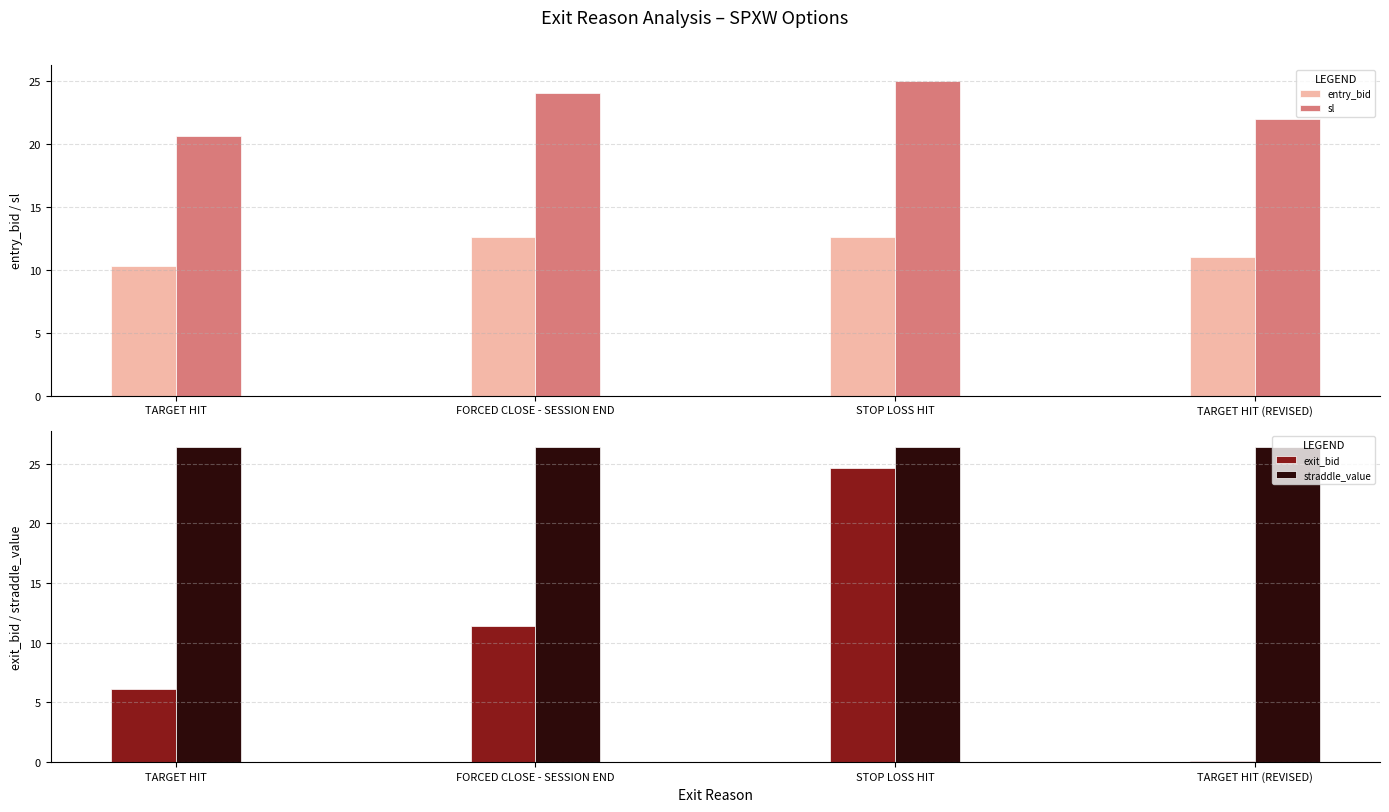

How many bars are there in each group?

4